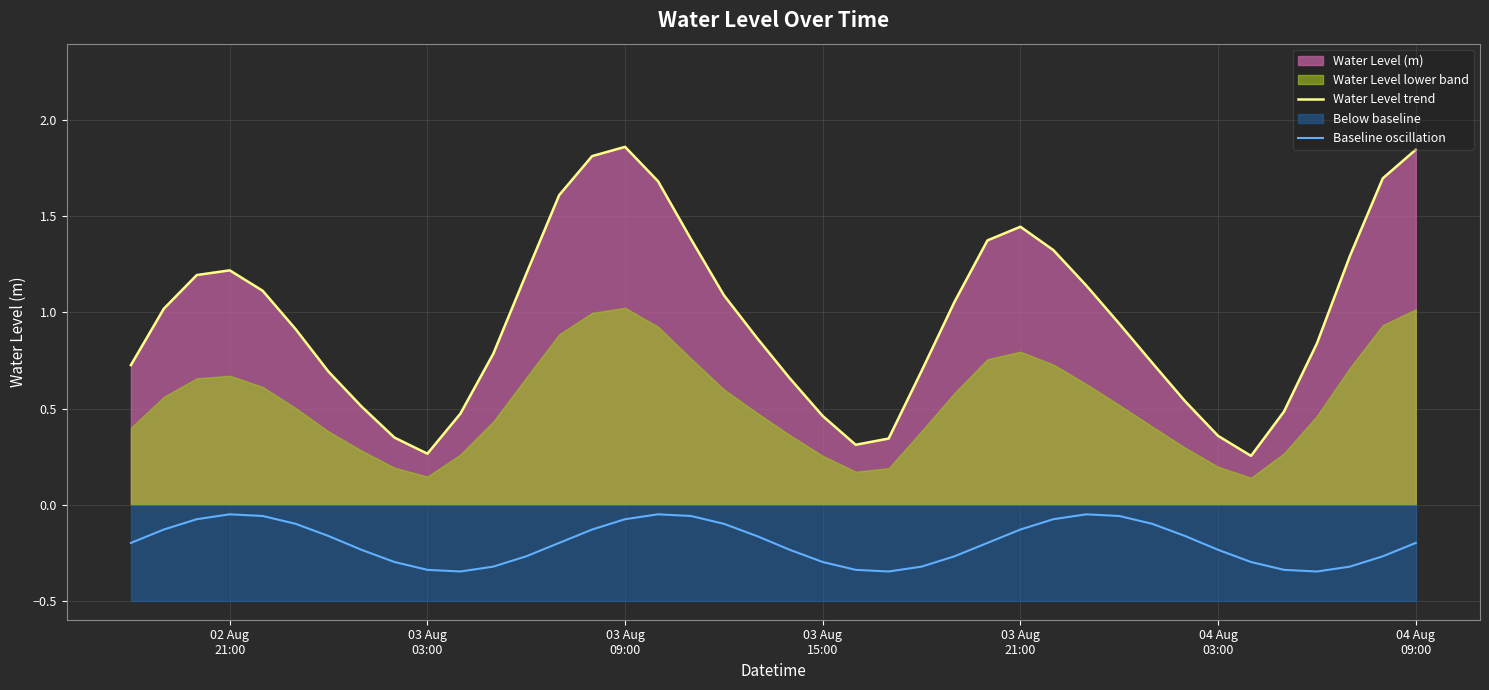

True or false: Water Level trend and Baseline oscillation cross at least once.

False